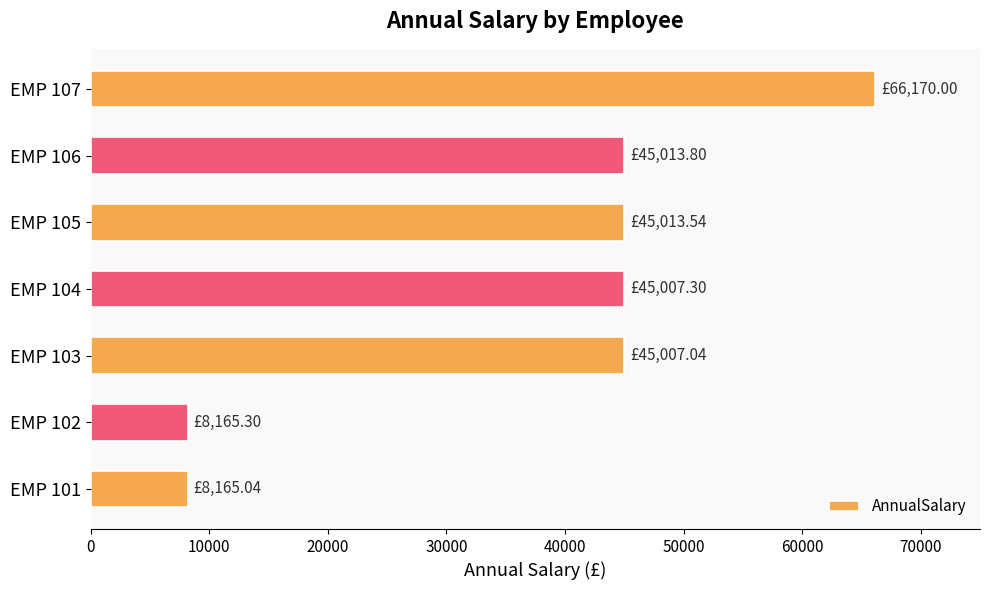

Count the number of values greater than 45007.

5